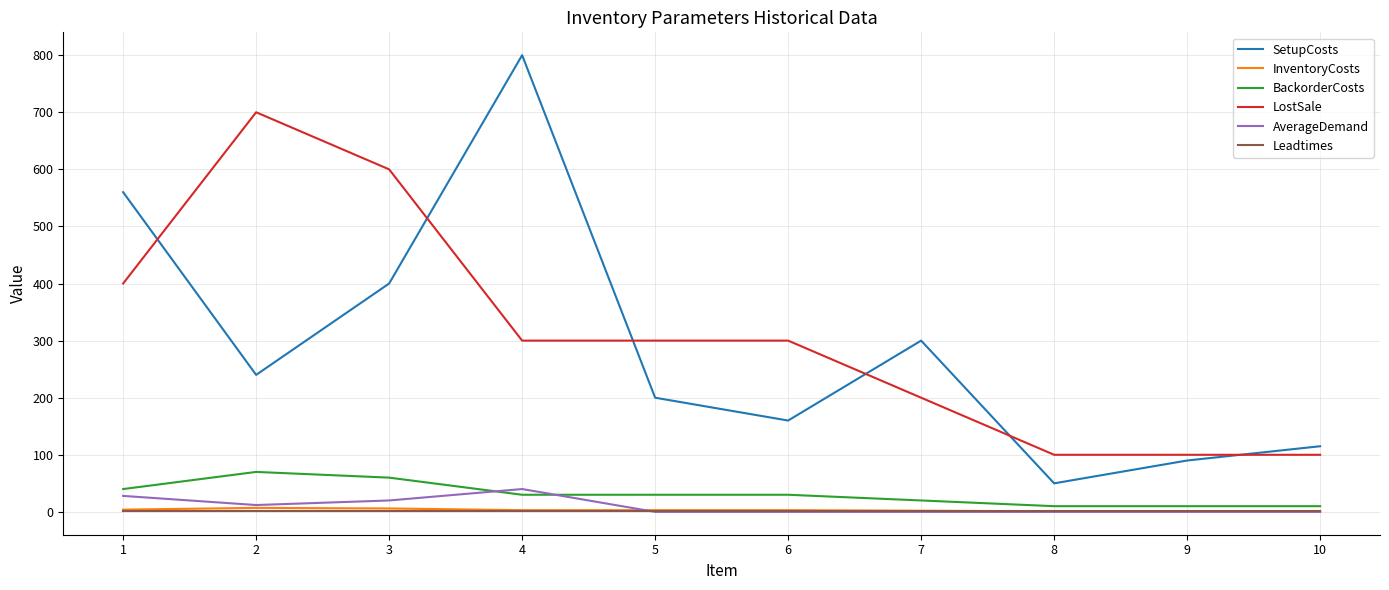

Which series changed the most between 1 and 4?

SetupCosts